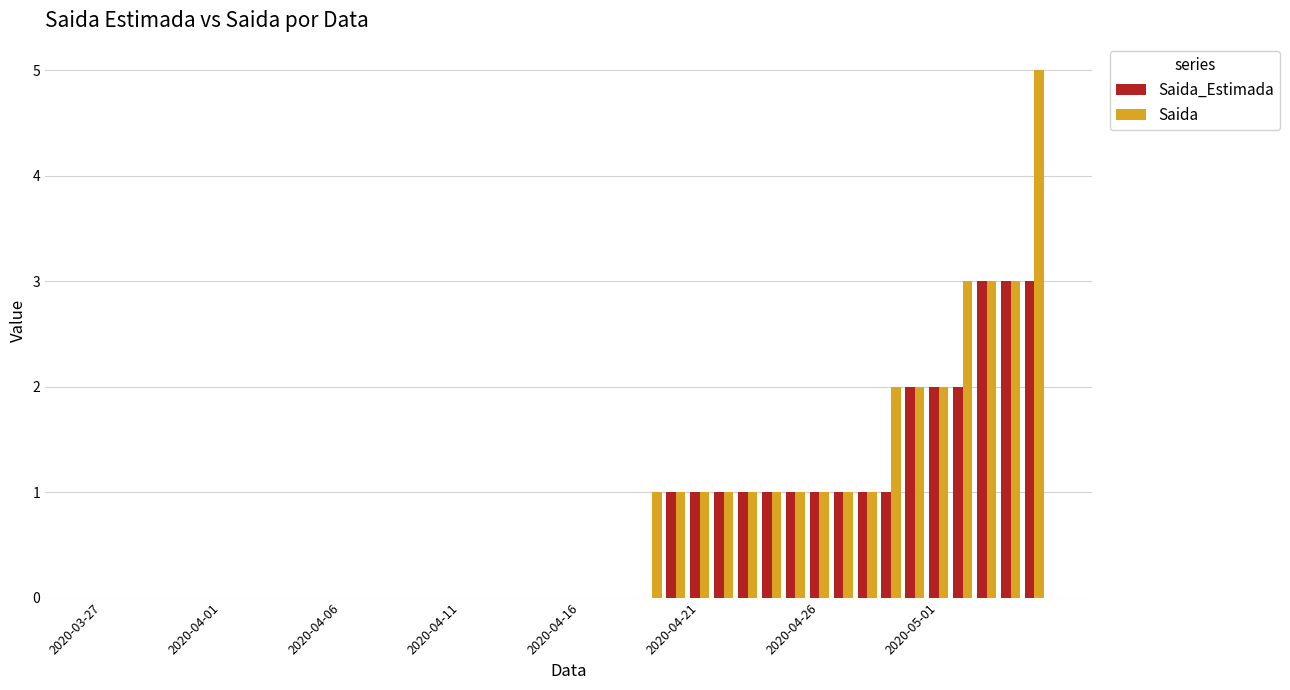

What is the highest value of the Saida_Estimada series?

3